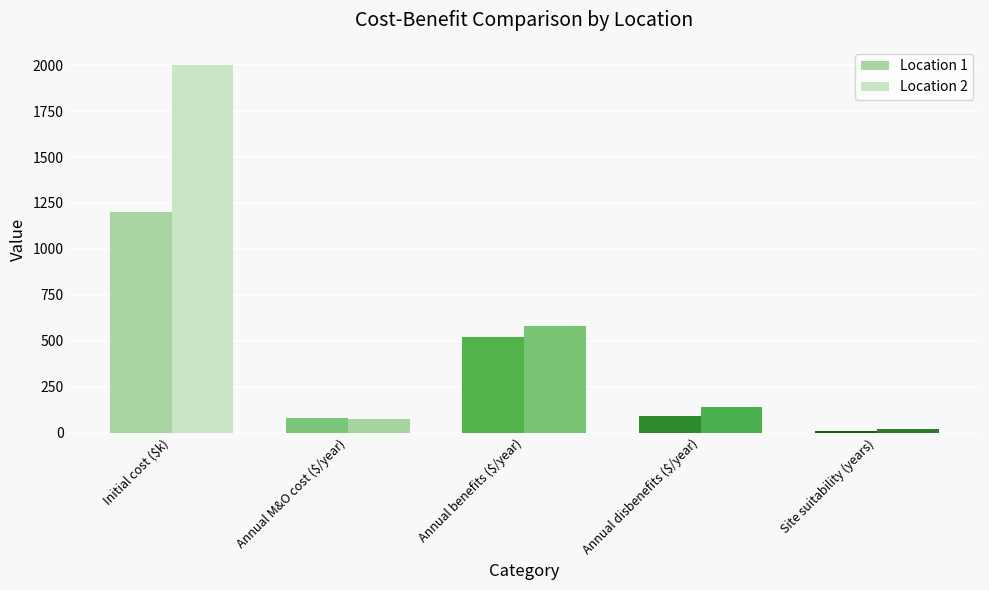

What are all the series names shown in the legend?

Location 1, Location 2